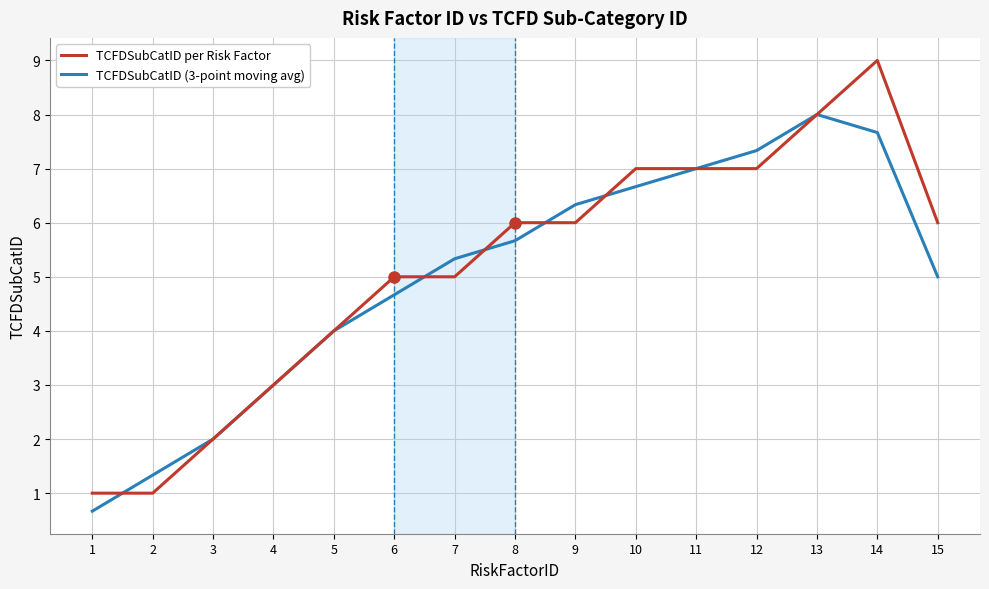

Which series changed the most between 2 and 4?

TCFDSubCatID per Risk Factor